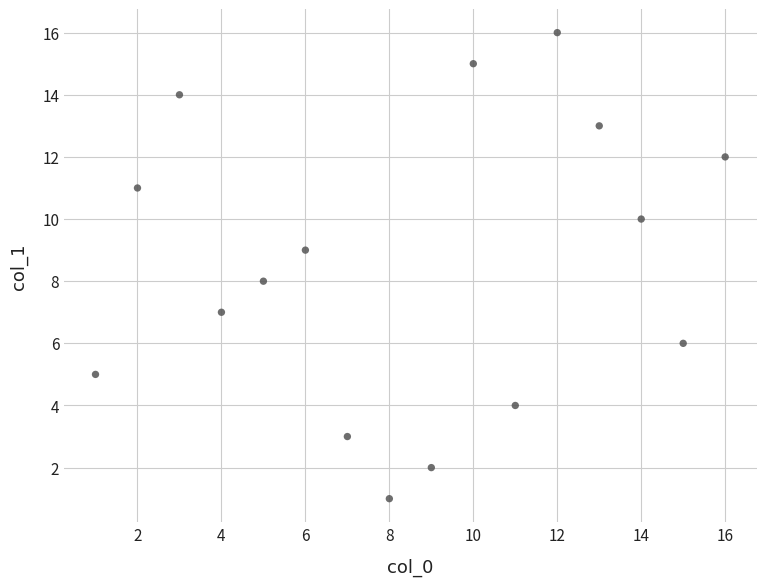

What is the range of Y values (max minus min)?

15